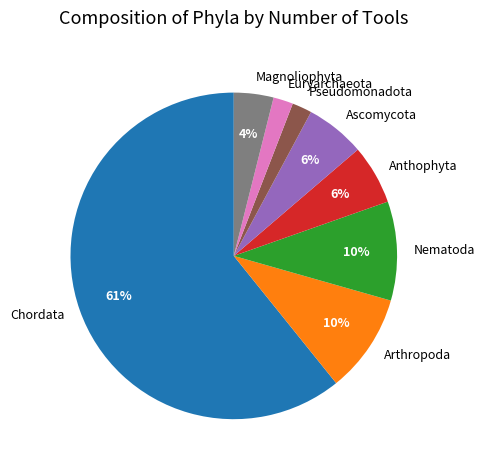

True or false: Chordata accounts for 61% of the total.

True